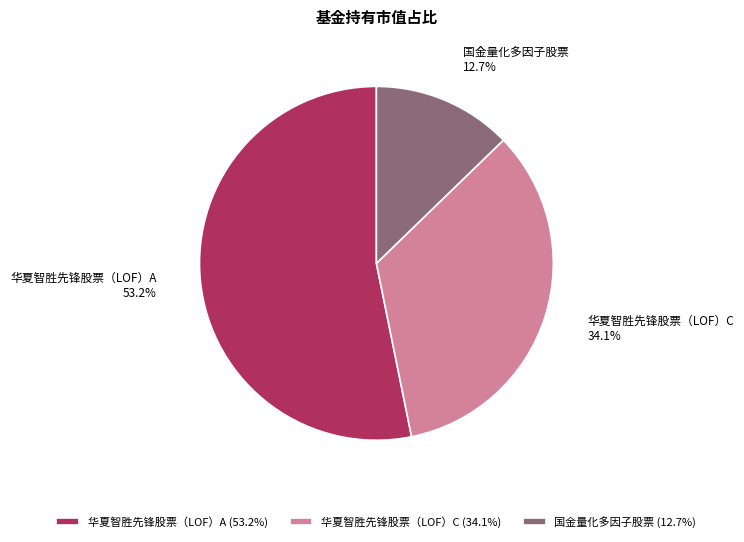

Combined, what portion of the pie is 华夏智胜先锋股票（LOF）C and 华夏智胜先锋股票（LOF）A?

87.3%